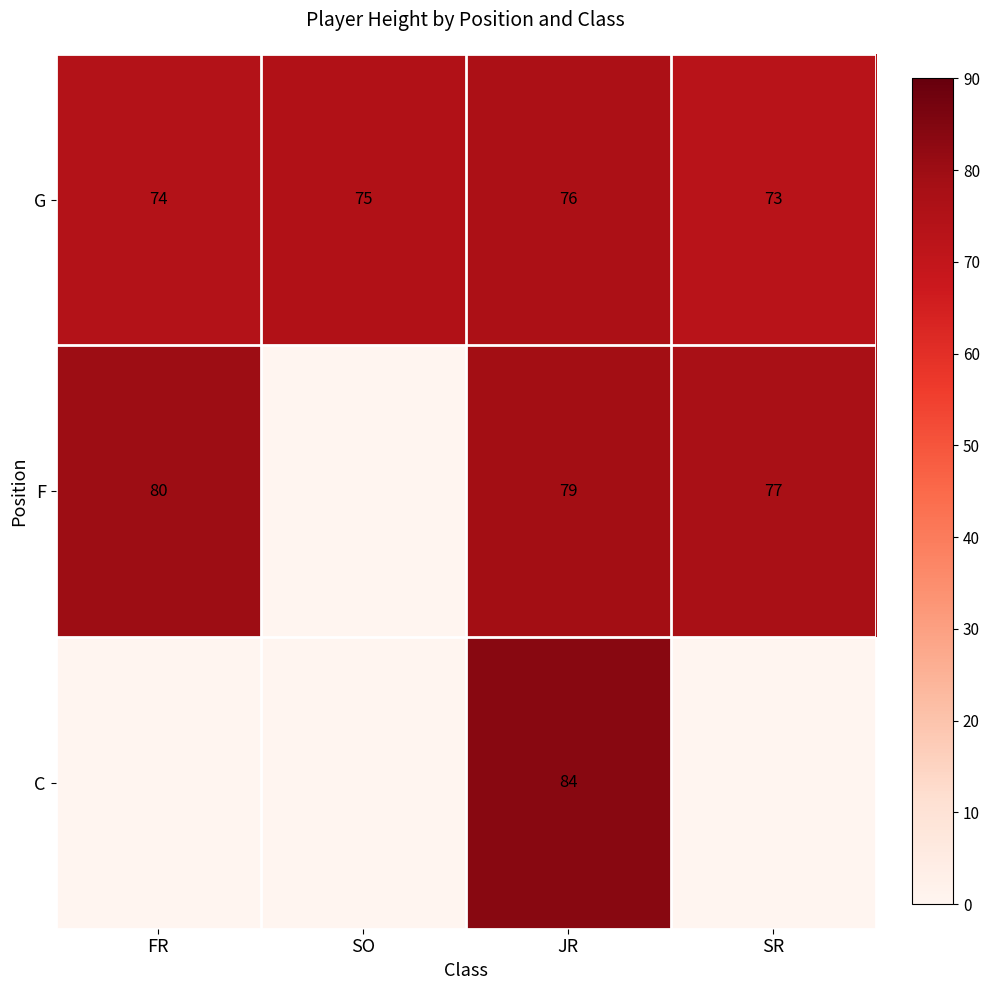

At which label is G closest to 74?

FR